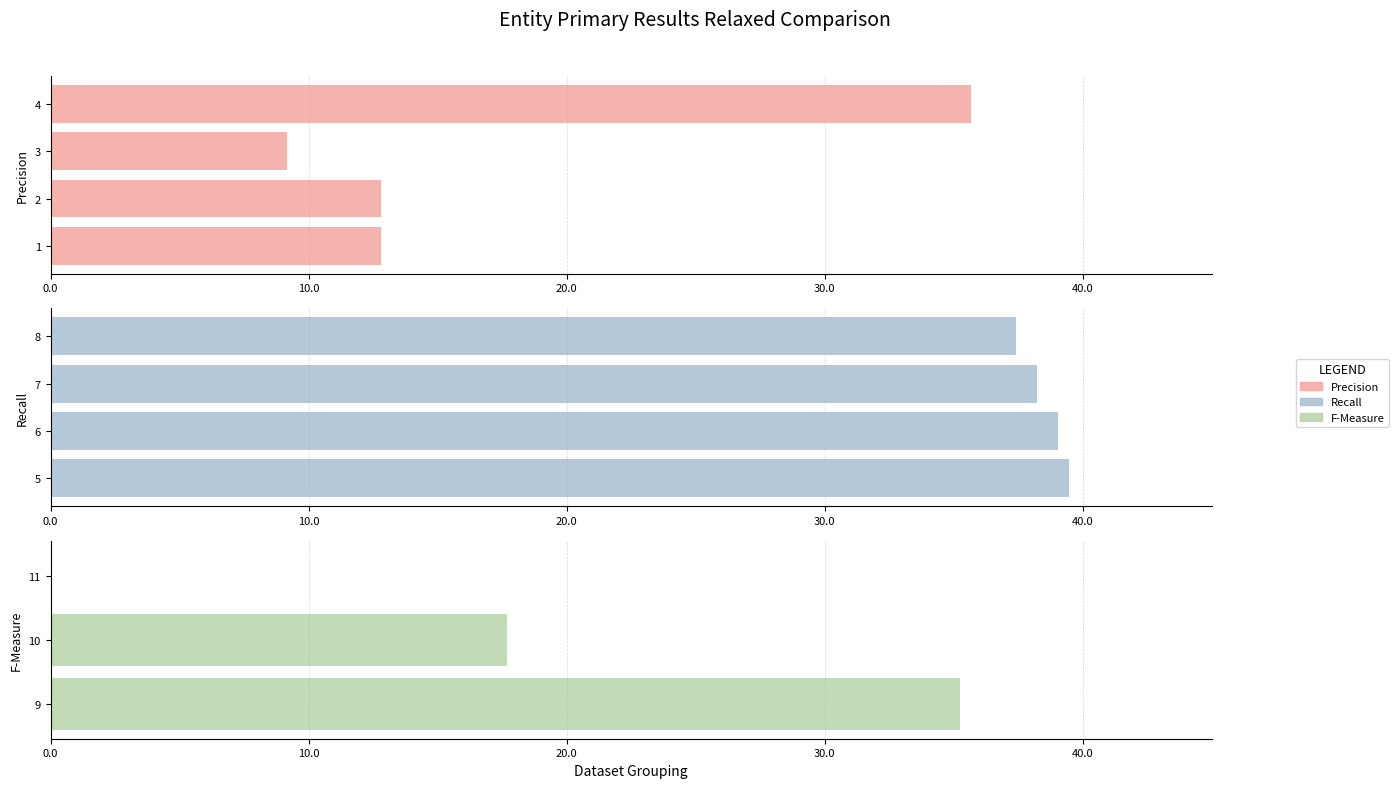

Rank the categories by value from highest to lowest.

5, 6, 7, 8, 4, 9, 10, 2, 1, 3, 11